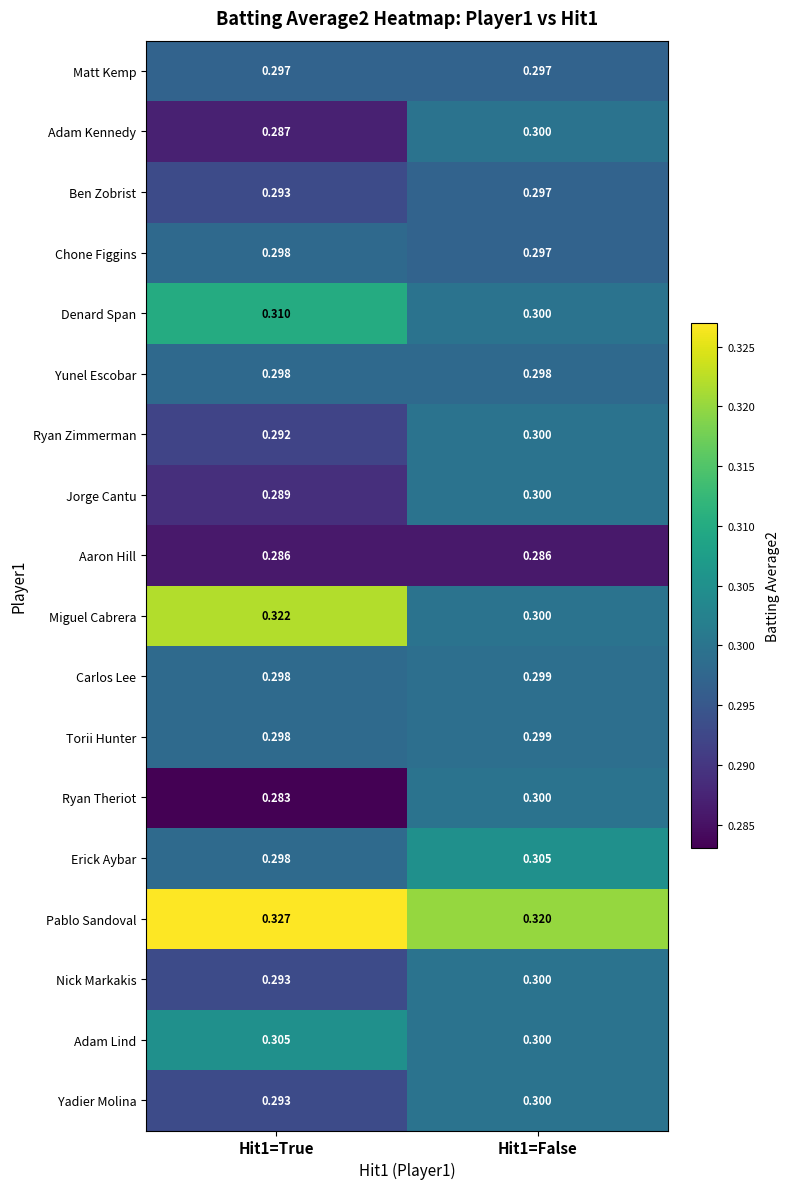

Which series has the largest total across all categories?

Pablo Sandoval